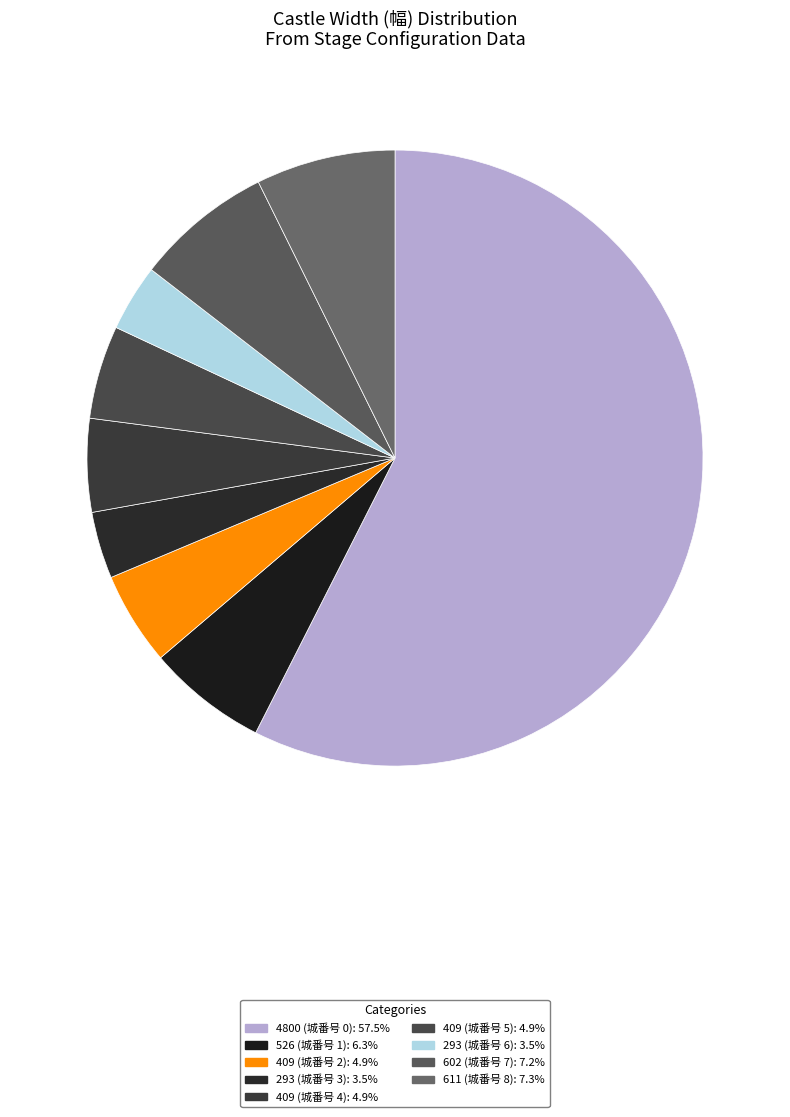

Rank the categories by value from lowest to highest.

293, 293_2, 409, 409_2, 409_3, 526, 602, 611, 4800